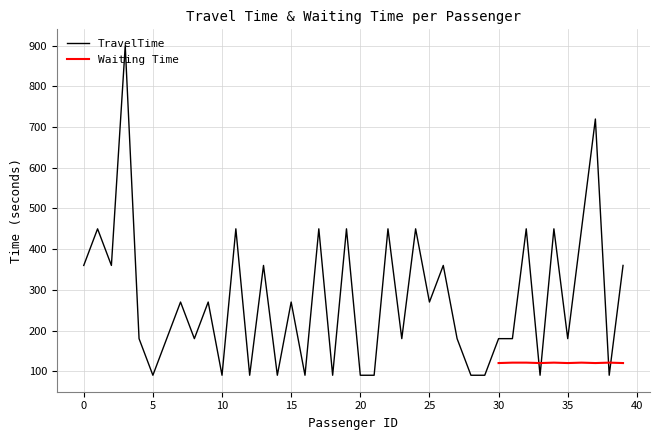

At which label is the value closest to 495?

1